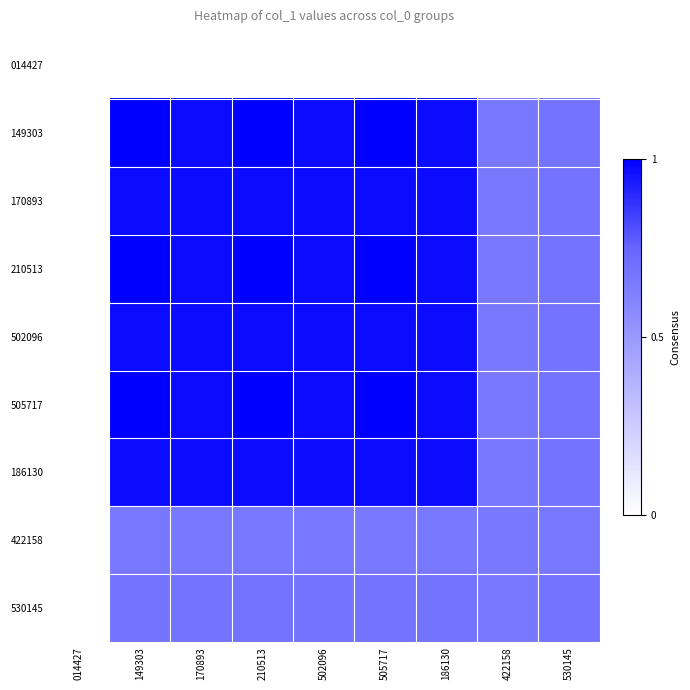

Which has a higher value, 170893 or 149303?

170893